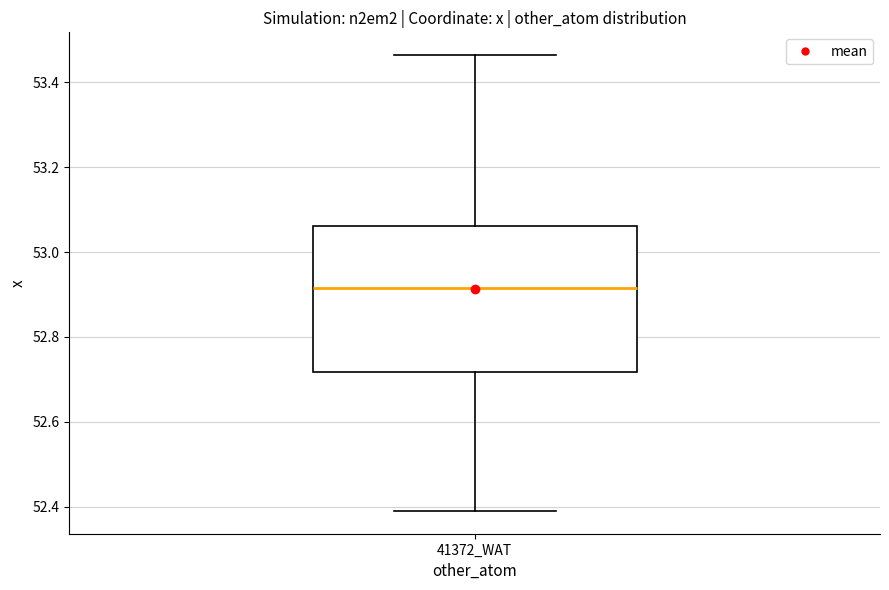

Read this box plot against the y-axis: the position of the median line, the range covered by the box, and the ends of both whiskers. The values are not printed on the chart, so give them approximately, as read against the axis.

median 52.92, box 52.72 to 53.06, whiskers 52.38 to 53.46